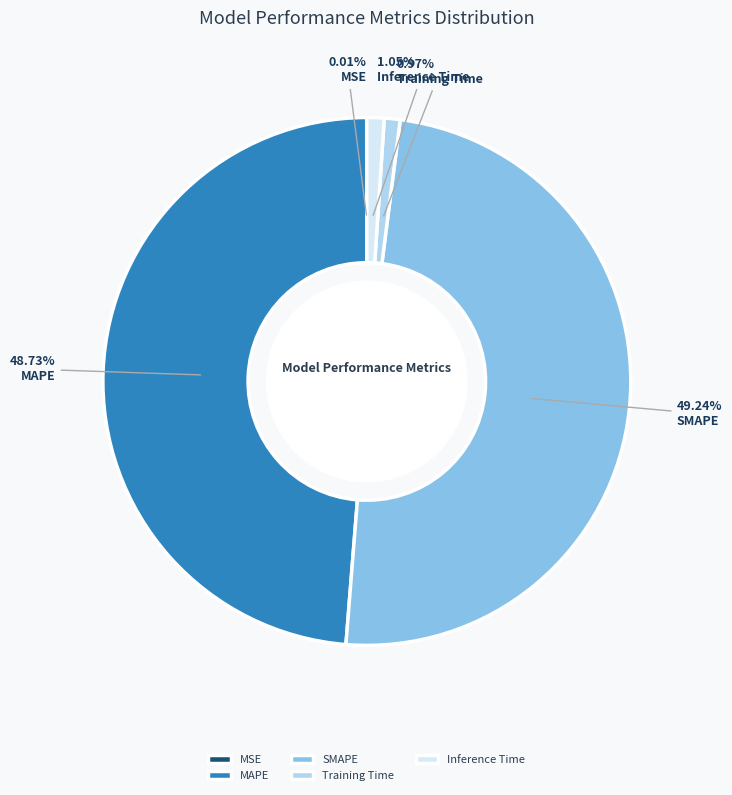

Which slice is the largest?

SMAPE